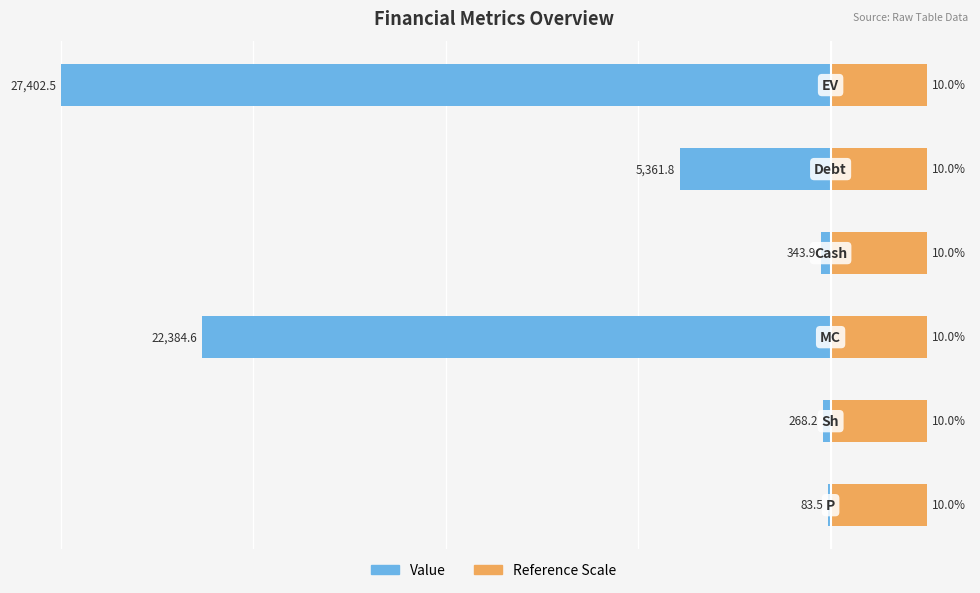

Which series has the largest range (max minus min)?

Value (scaled left)